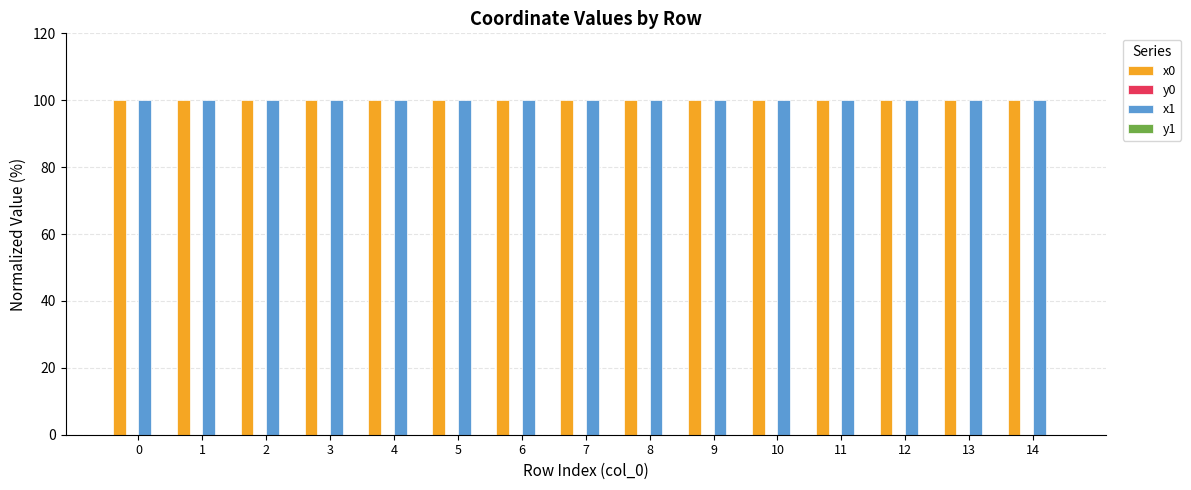

Is it true that x0 equals 147.2 at 6?

False